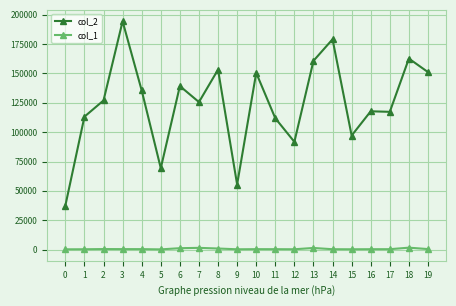

What is the sum of the col_1 values at 1 and 13?

1701